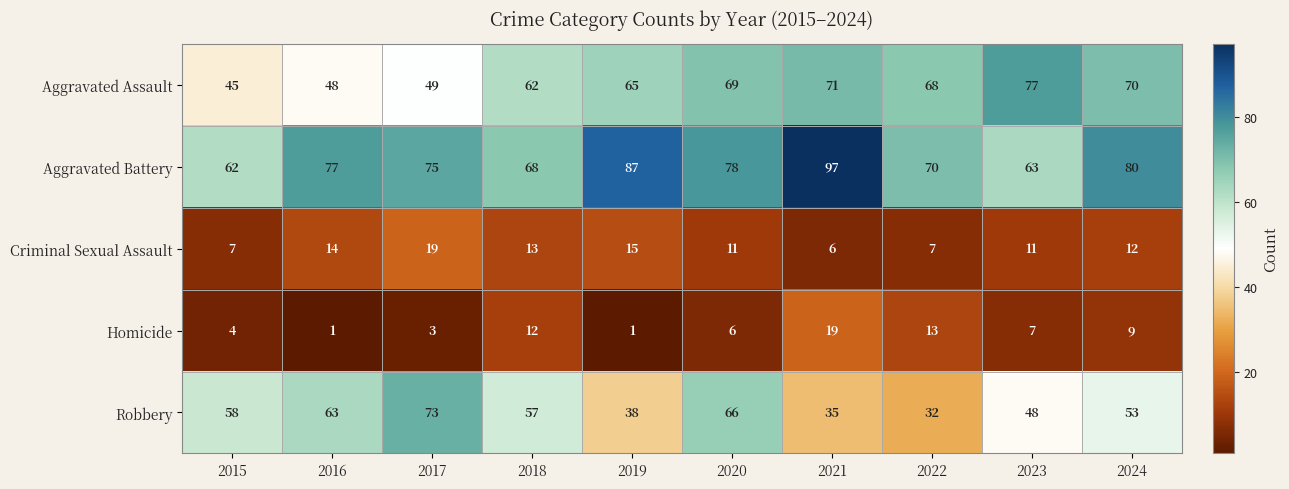

At which category is the sum across all series the highest?

2020